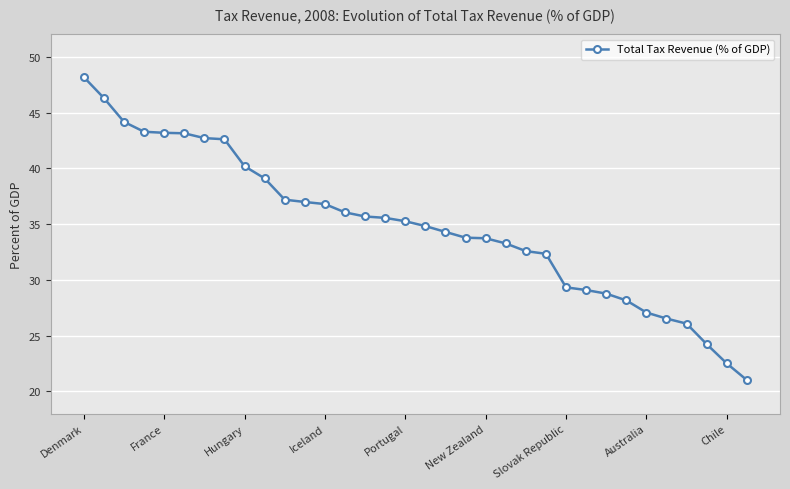

What is the smallest value displayed?

21.0